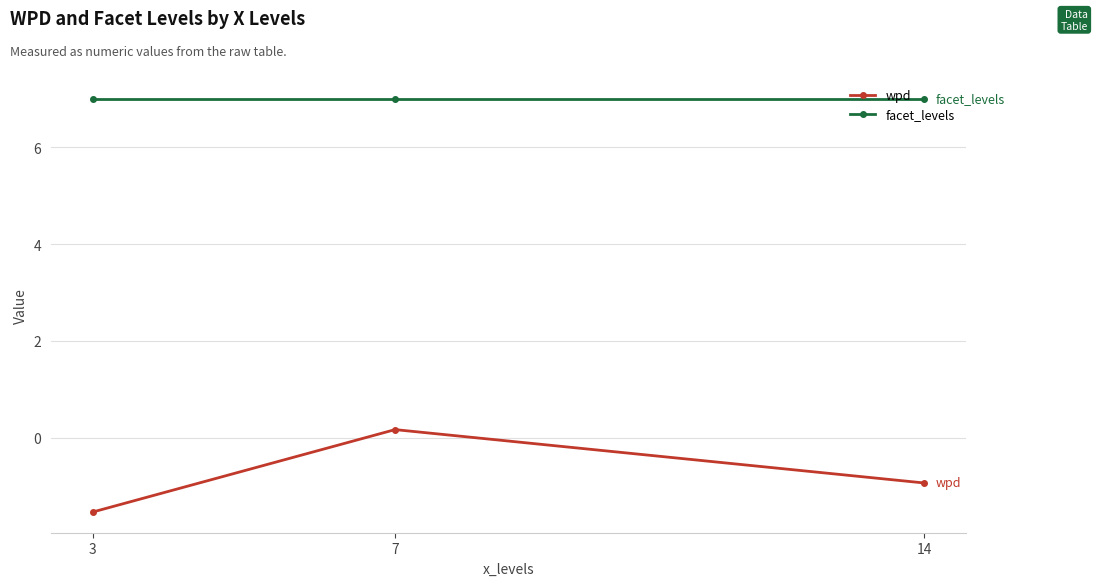

Rank the series by their average value, from lowest to highest.

wpd, facet_levels